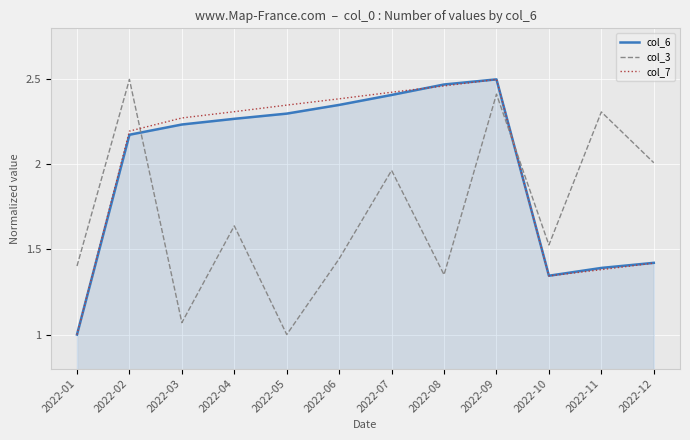

At how many categories does at least one series exceed 1?

12